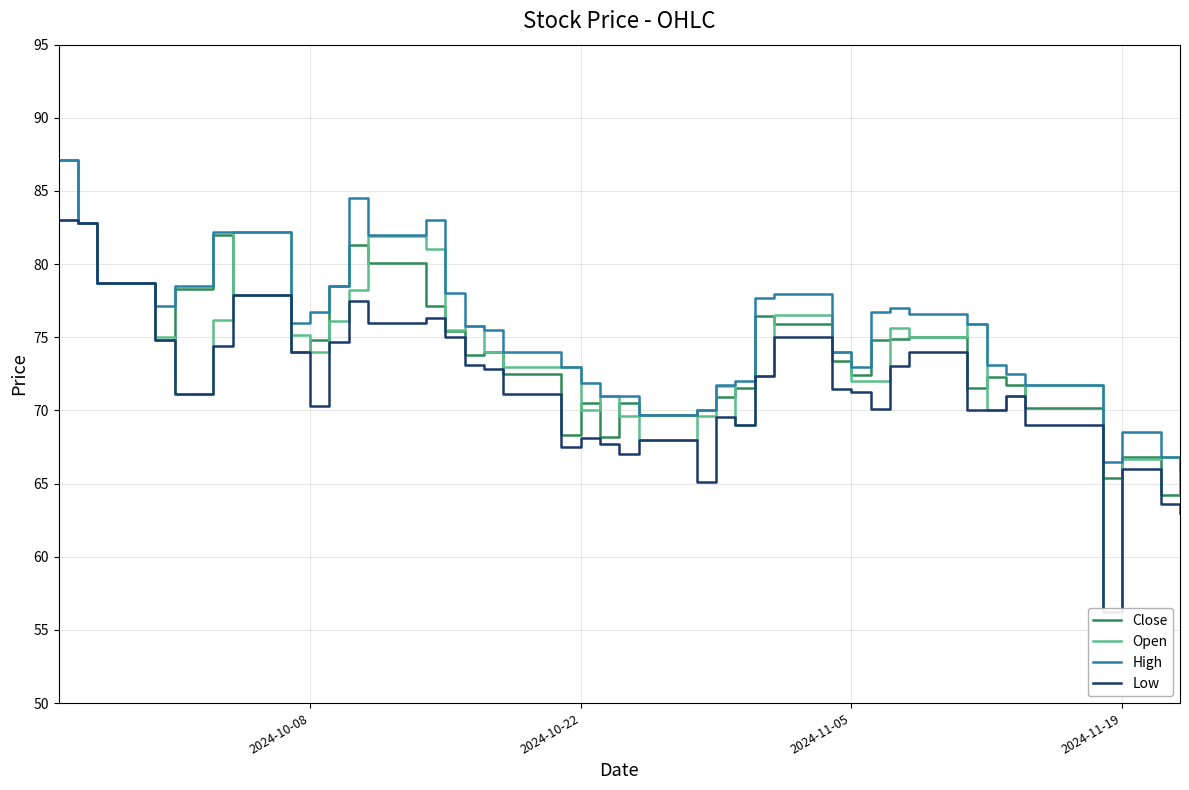

What is the lowest value of the High series?

66.0